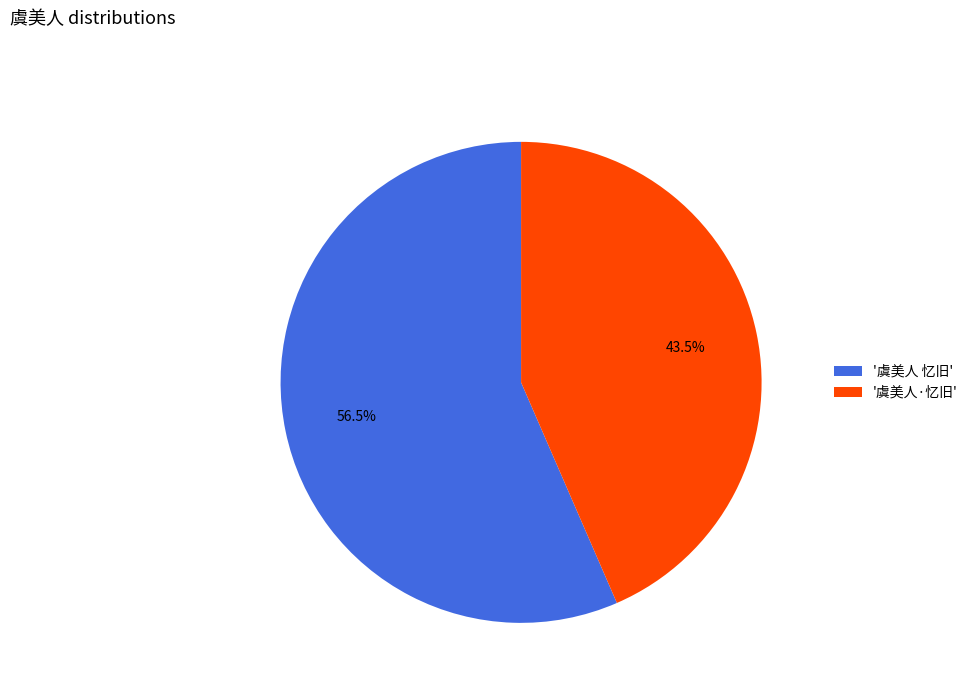

How many segments does this pie chart have?

2